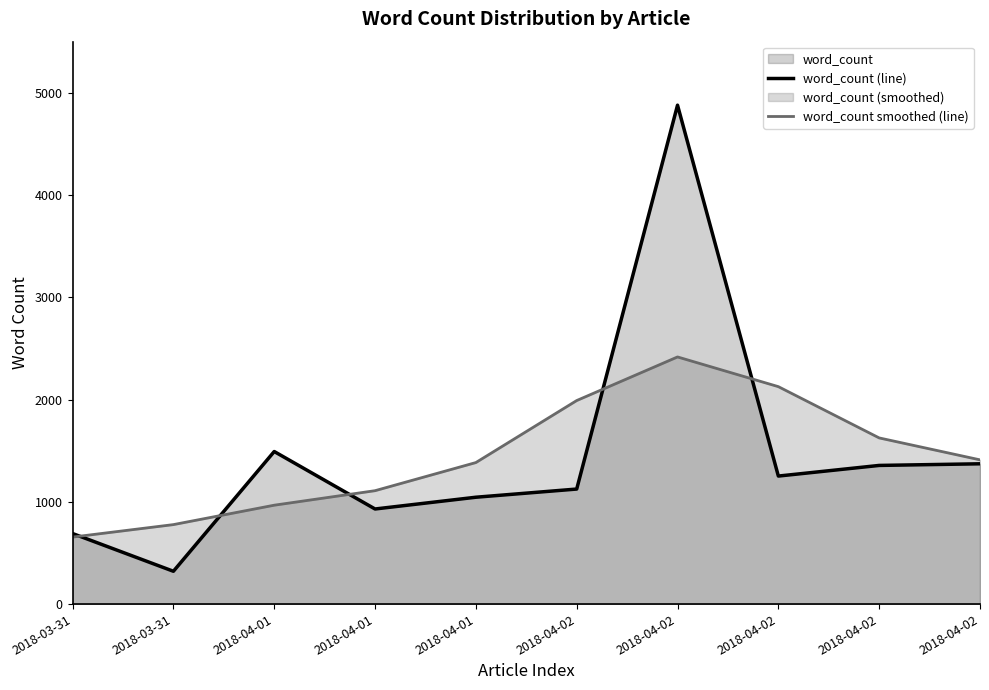

Reading left to right, extract all data points from this chart.

word_count (line): 690.0	321.0	1492.0	930.0	1045.0	1125.0	4879.0	1252.0	1356.0	1372.0
word_count smoothed (line): 655.2	777.3	967.1	1109.0	1384.1	1990.5	2416.9	2126.4	1625.0	1410.6